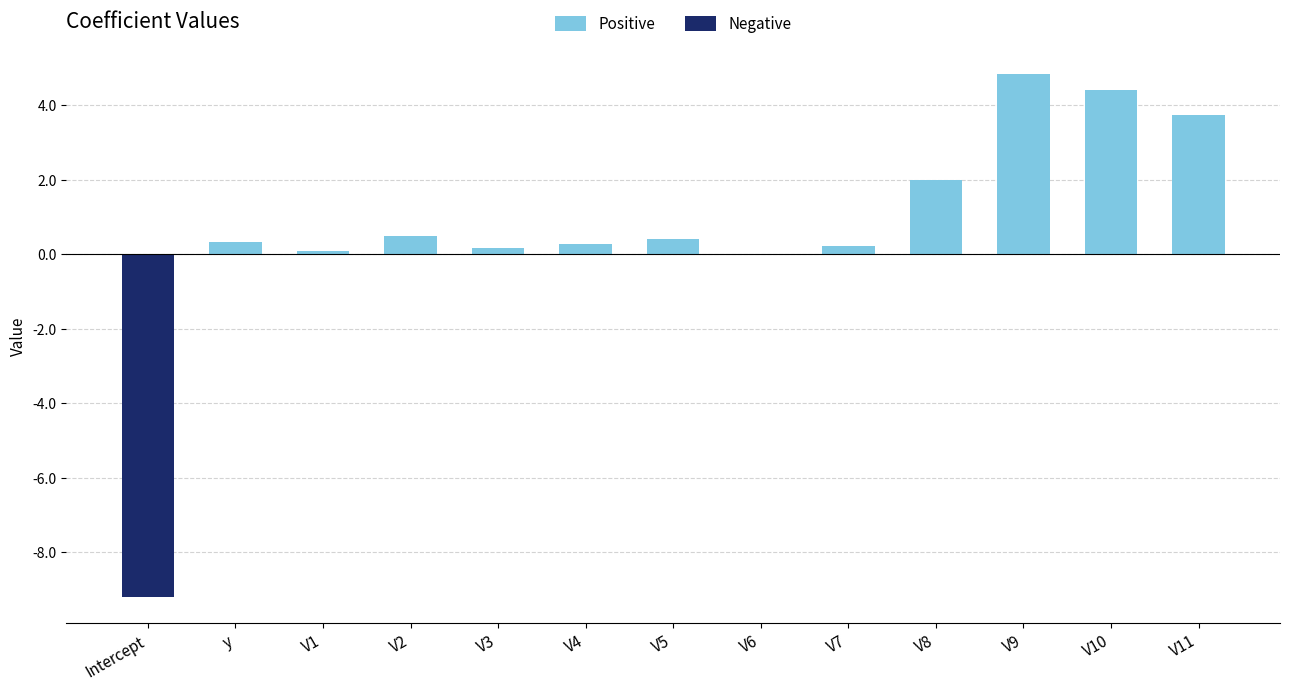

At which category is the sum across all series the highest?

V9